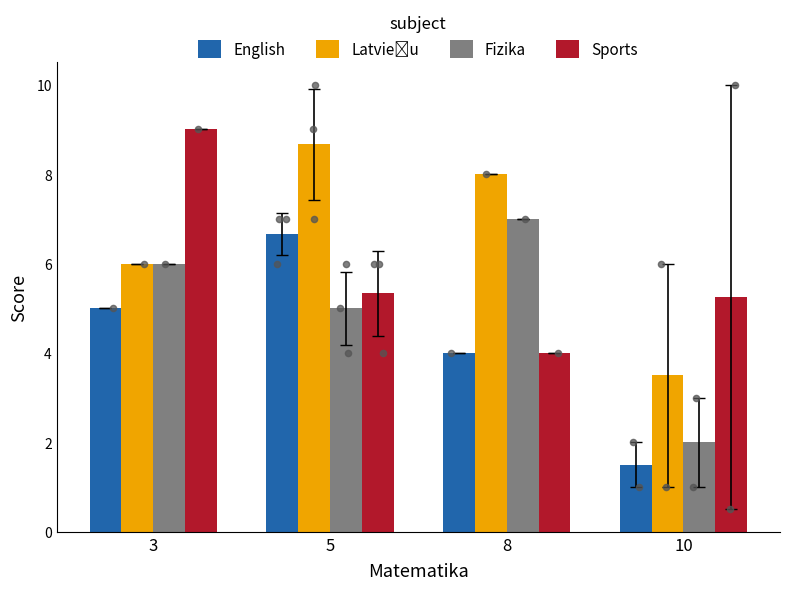

Which series has the widest spread of Y values?

English